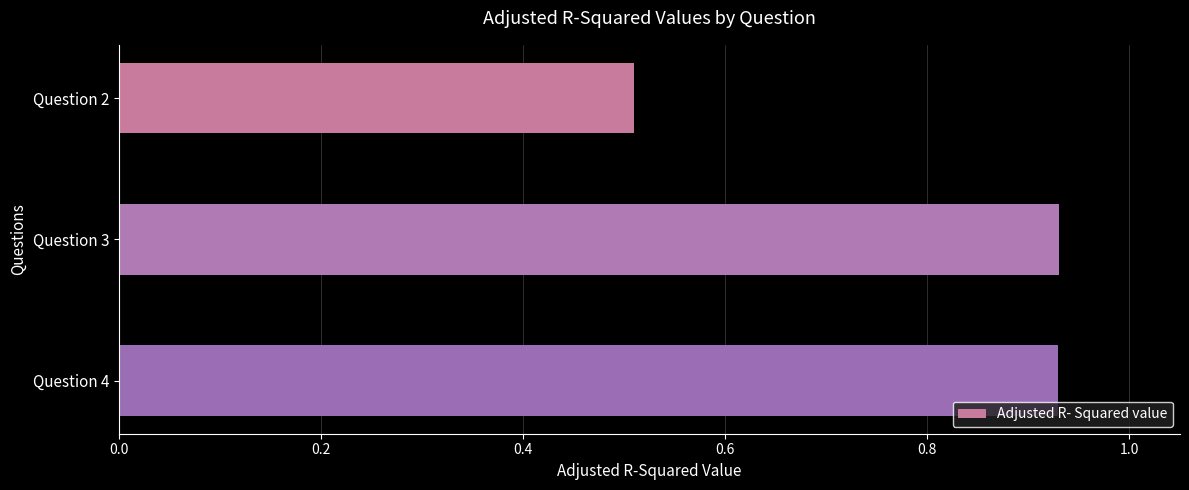

Count the values in the range 0 to 1.

3